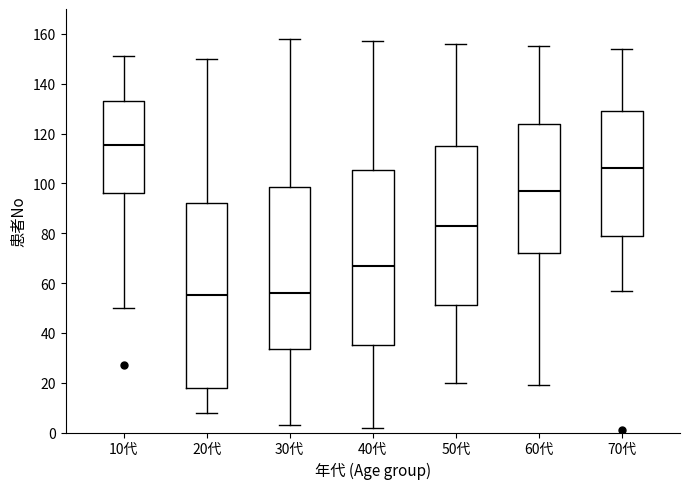

Reading left to right, read every box against the y-axis: the position of its median line, the range the box covers, and the ends of its whiskers. The values are not printed on the chart, so give them approximately, as read against the axis.

10代: median 116, box 96 to 134, whiskers 50 to 152
20代: median 56, box 18 to 92, whiskers 8 to 150
30代: median 56, box 34 to 98, whiskers 4 to 158
40代: median 68, box 36 to 106, whiskers 2 to 158
50代: median 84, box 52 to 116, whiskers 20 to 156
60代: median 98, box 72 to 124, whiskers 20 to 156
70代: median 106, box 80 to 130, whiskers 58 to 154